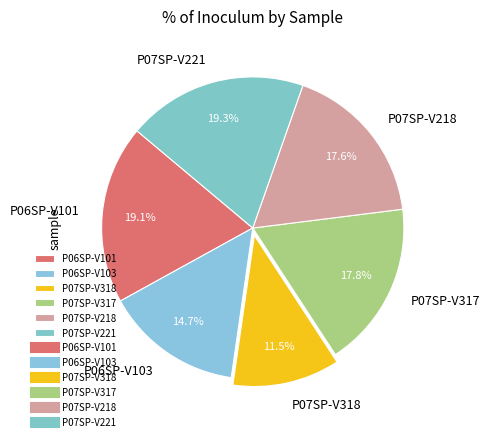

What percentage is NOT represented by P06SP-V101?

80.9%